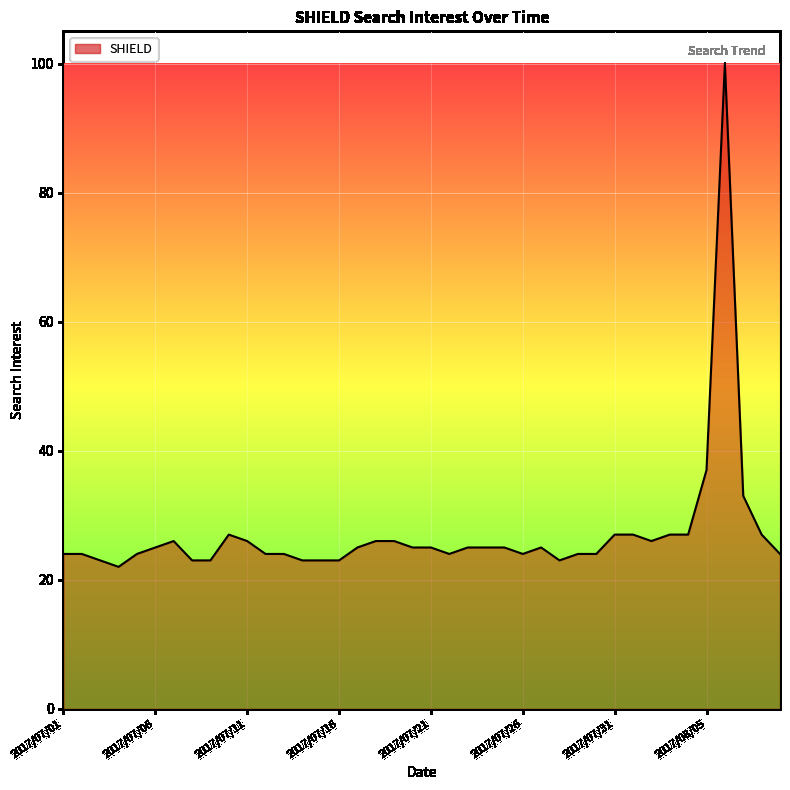

What is the greatest value displayed?

100